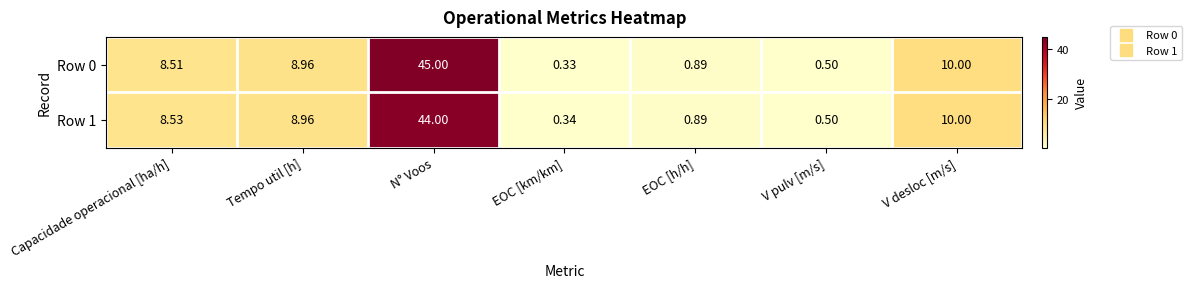

Which category has the highest value in the Row 1 series?

N° Voos